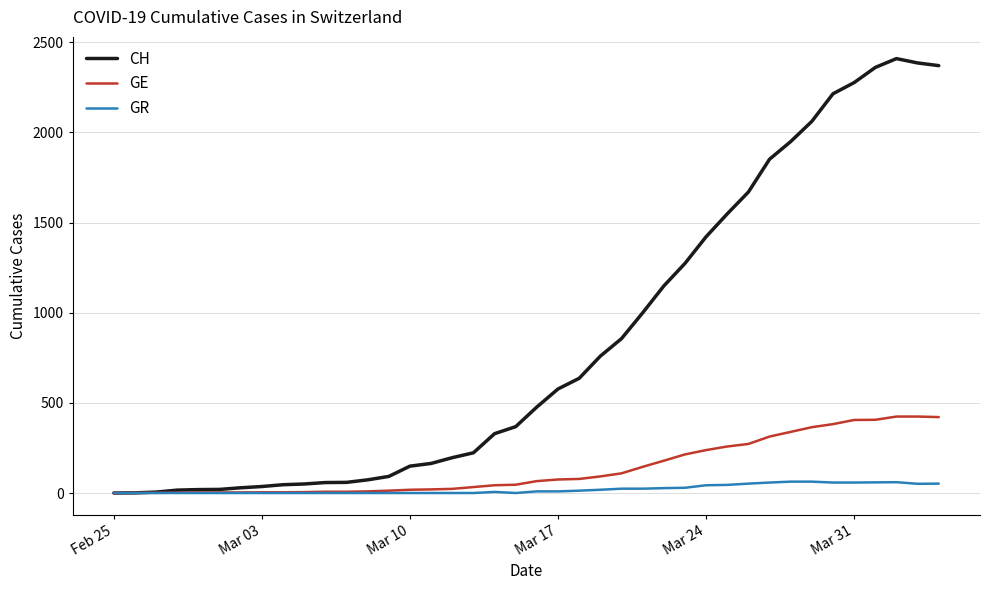

How many lines are shown in the chart?

3